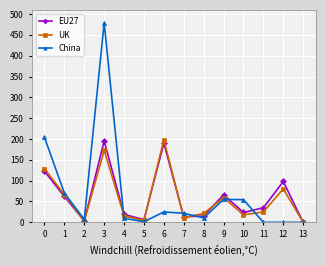

Is it true that EU27 equals 52.0 at 12?

False